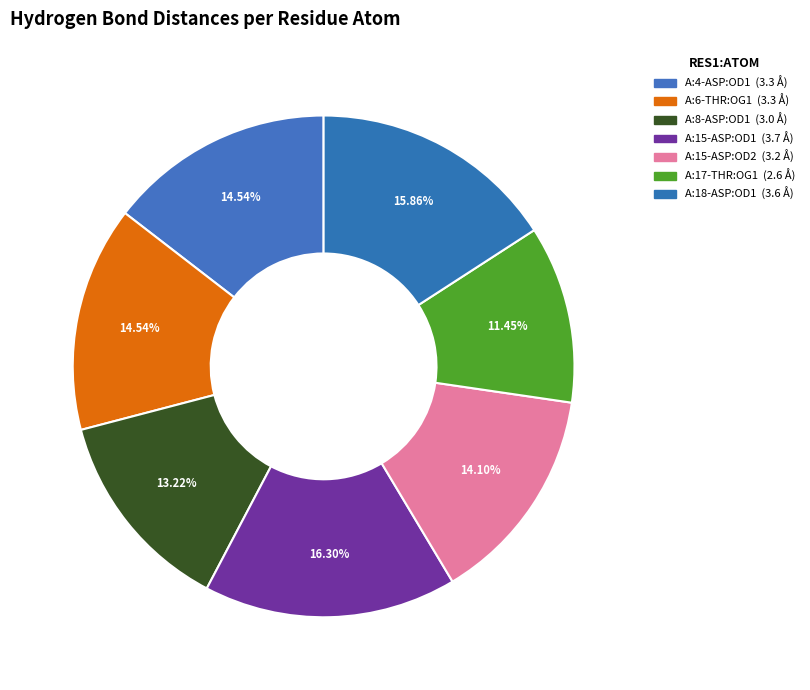

How many slices are in this pie chart?

7